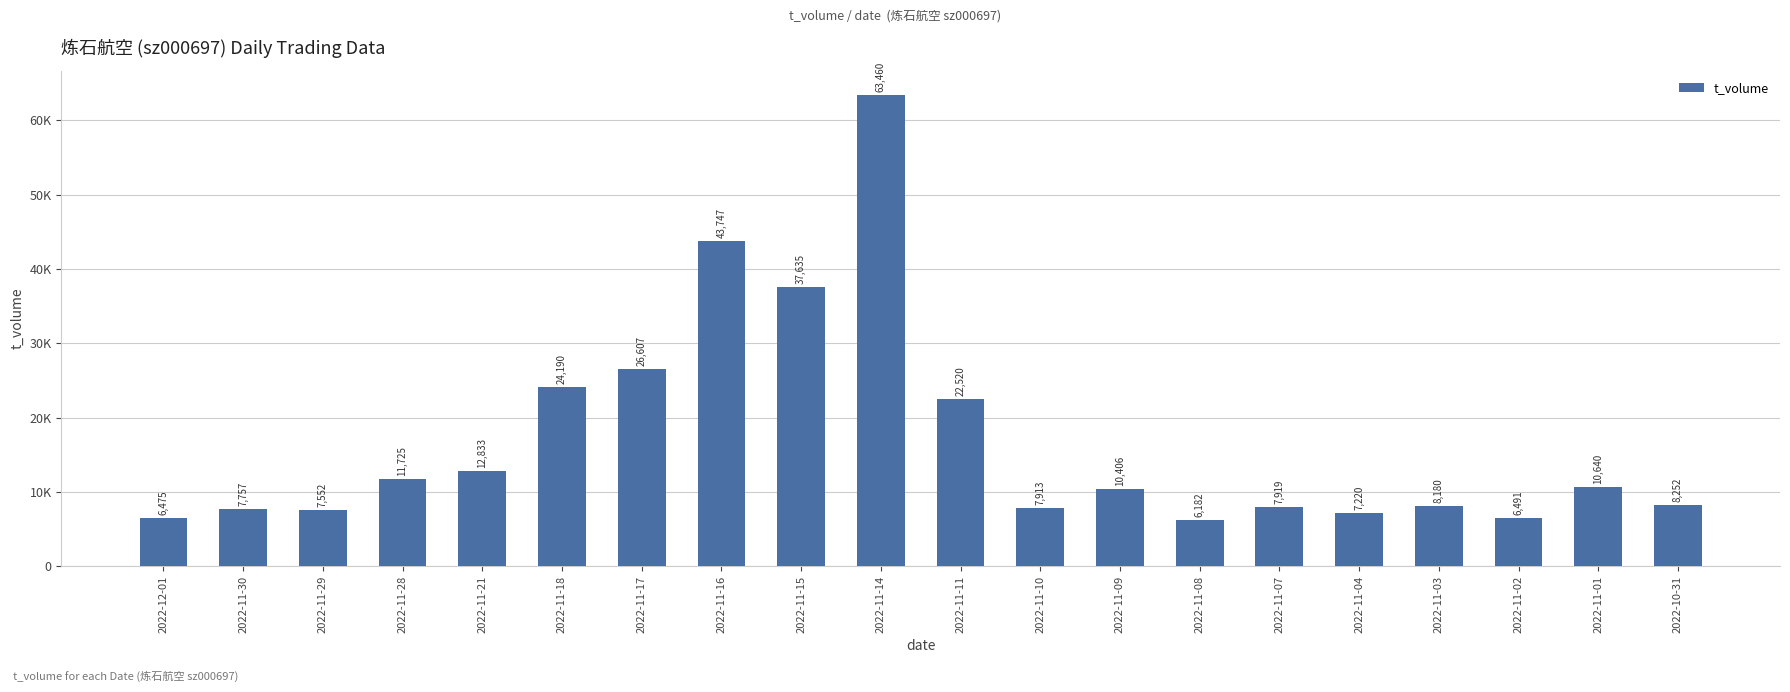

What value does the data have at 2022-11-08, to the nearest 10?

6180